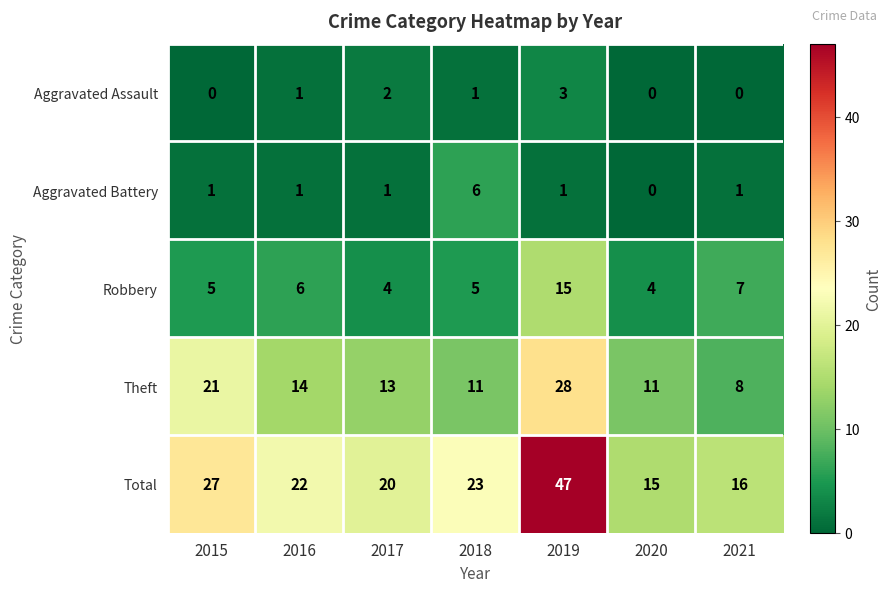

At which category does the chart reach its peak across all series?

2019